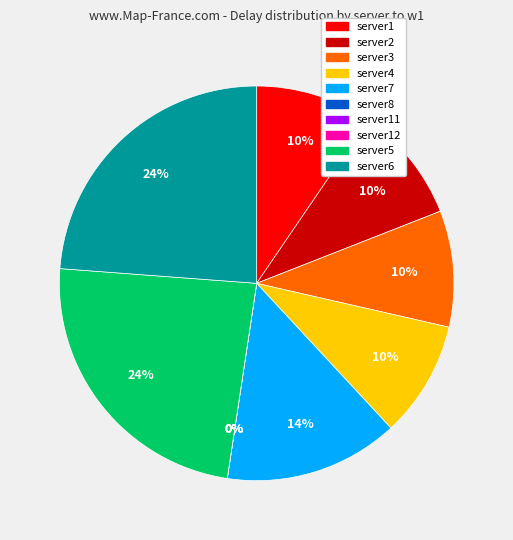

Which slice is the largest?

server5